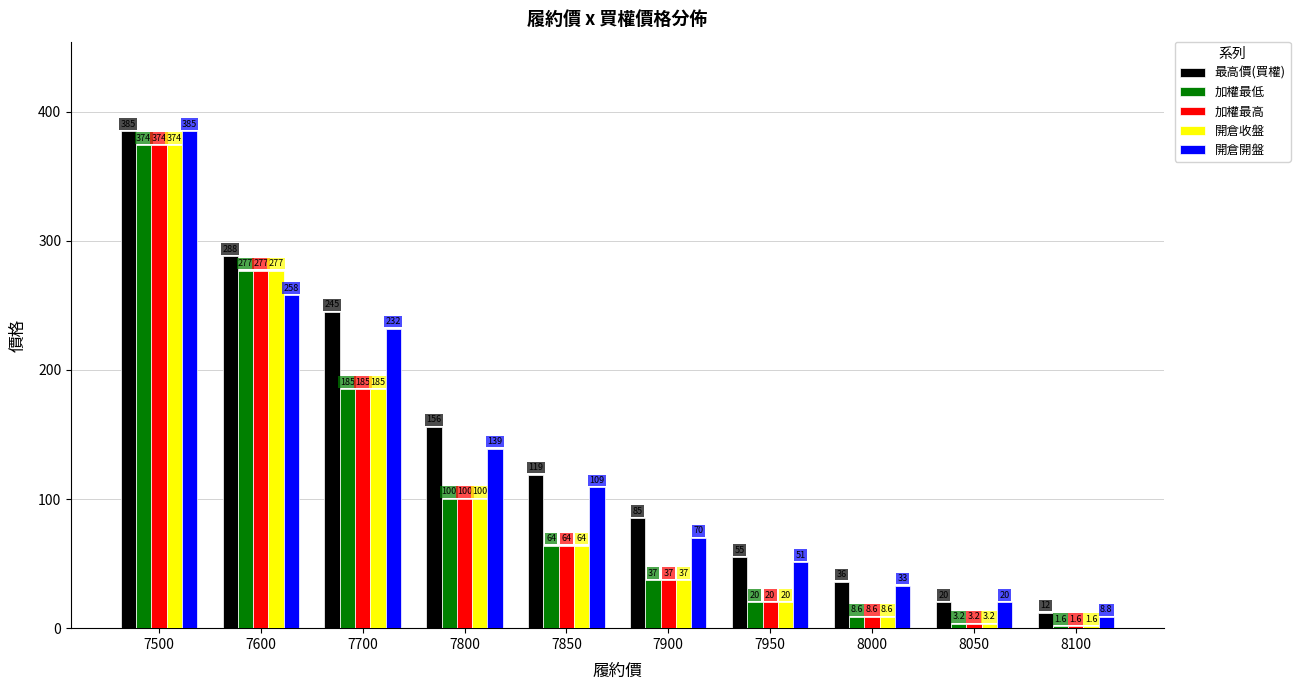

List the labels in order of 開倉開盤 value, smallest first.

8100, 8050, 8000, 7950, 7900, 7850, 7800, 7700, 7600, 7500